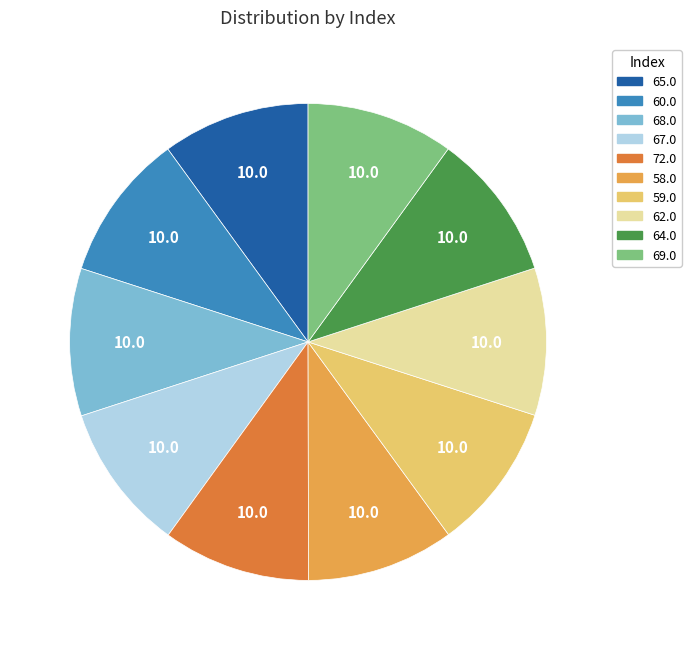

Does any single category account for the majority?

No